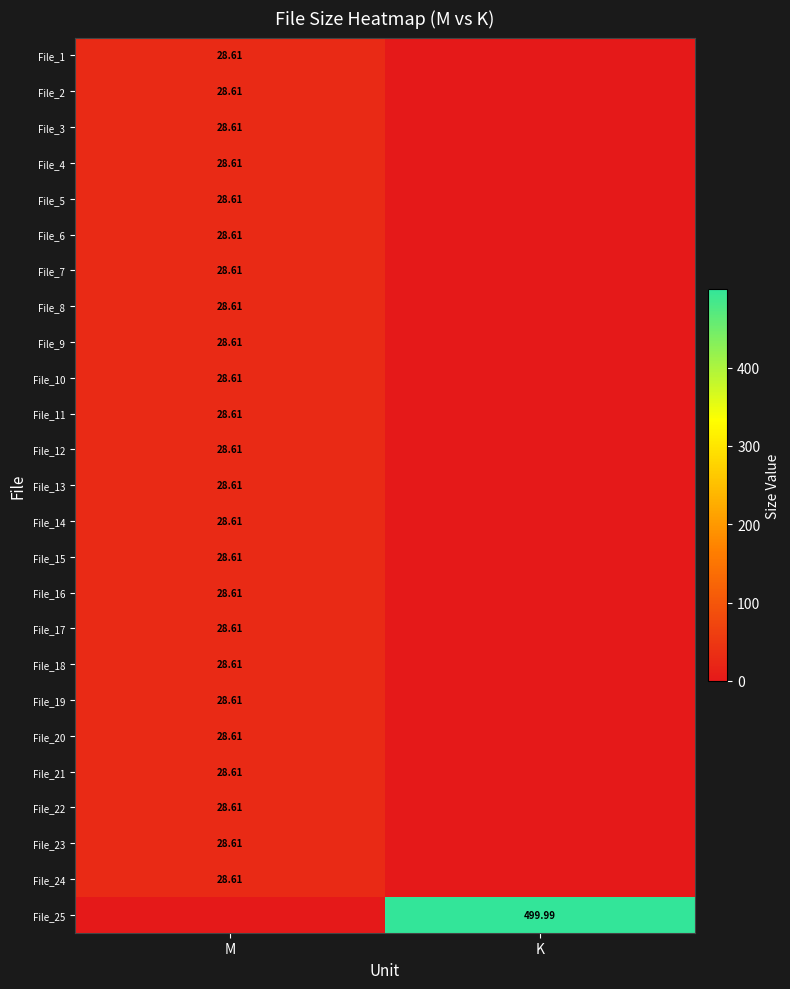

How many values in File_16 are above zero?

1